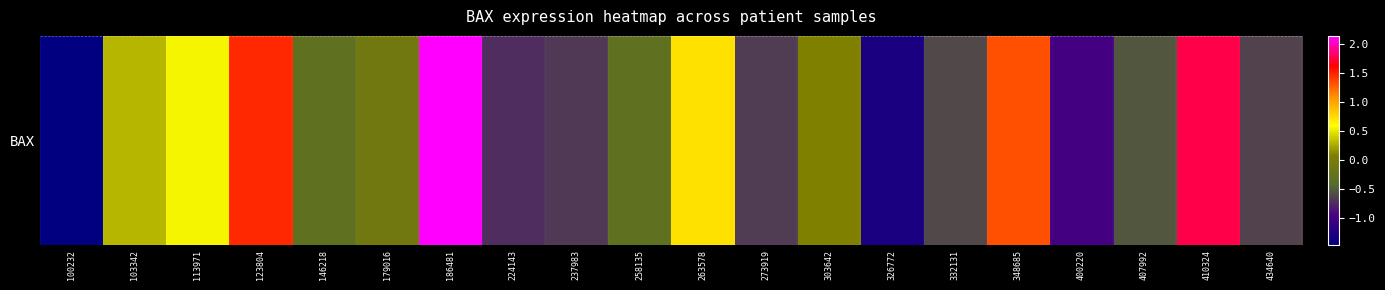

Is it true that the value at 113971 is 0.3?

False